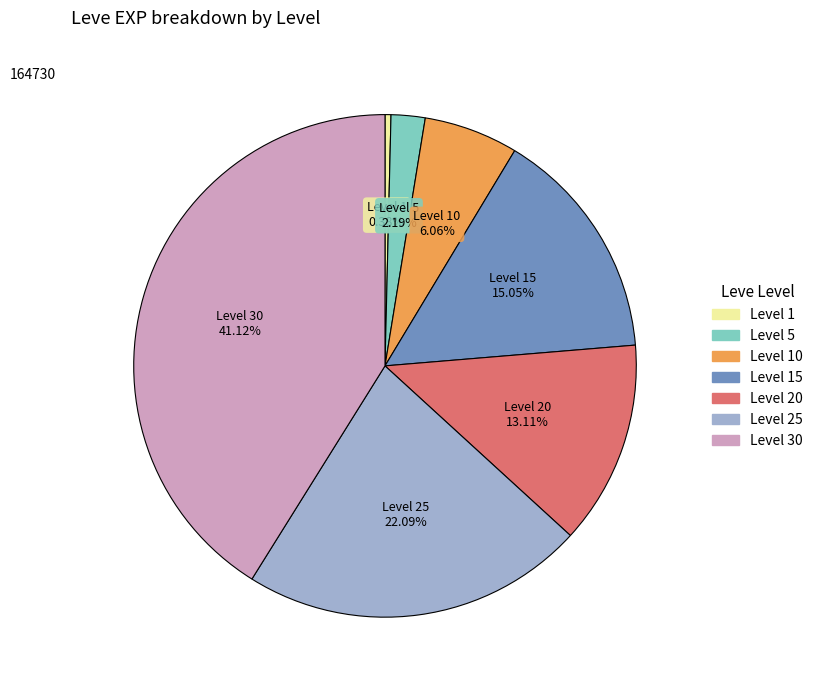

Is there any slice that represents more than half of the pie?

No